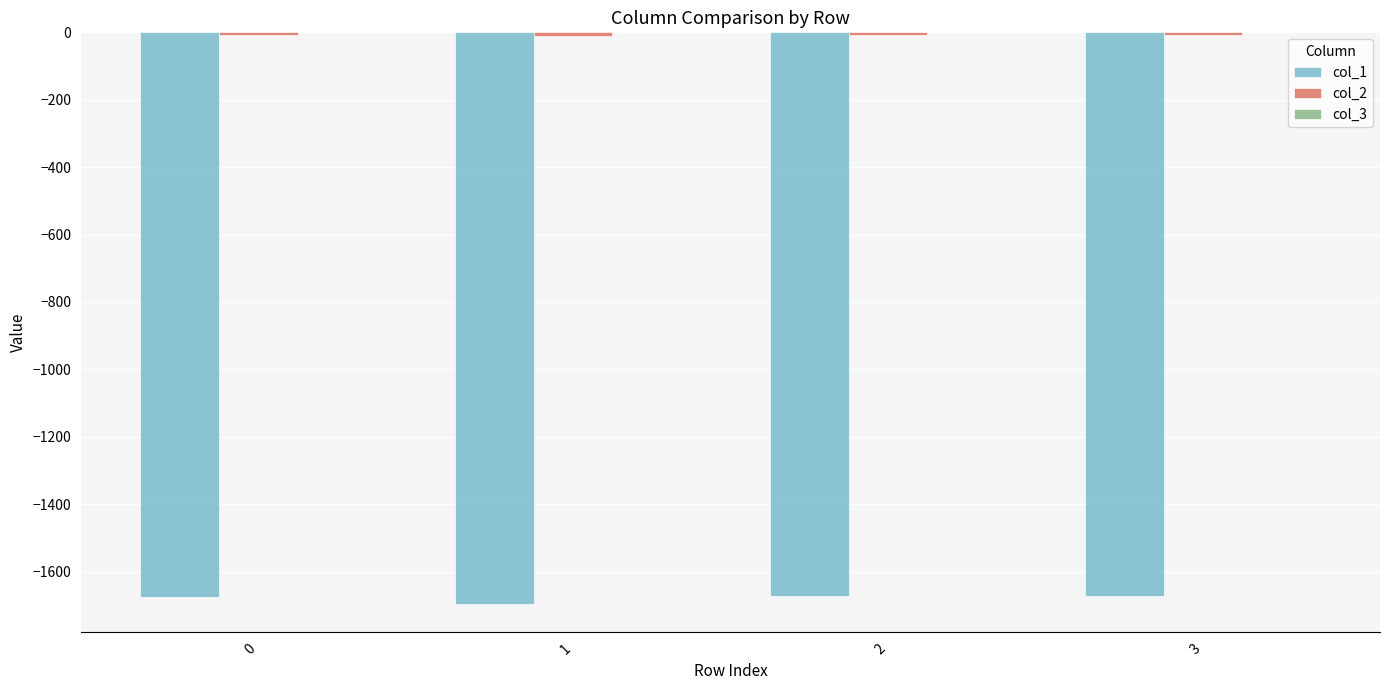

The value of col_1 at 3 is -1673.0. True or false?

True